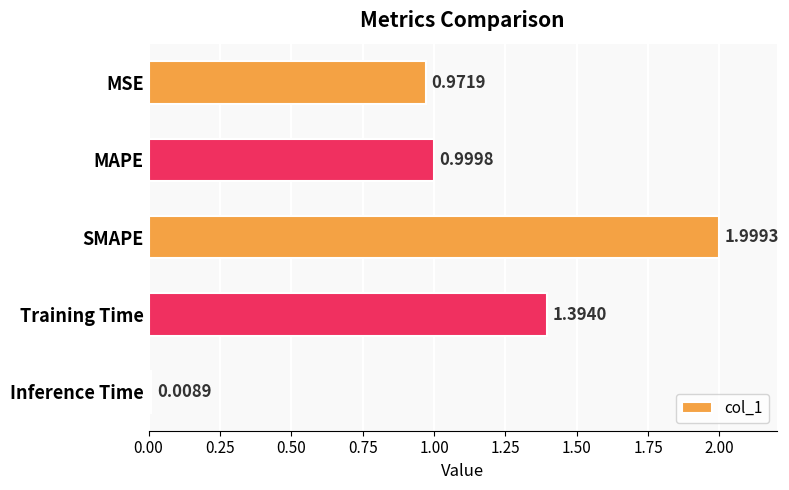

Where is the data nearest to the value 1?

MAPE